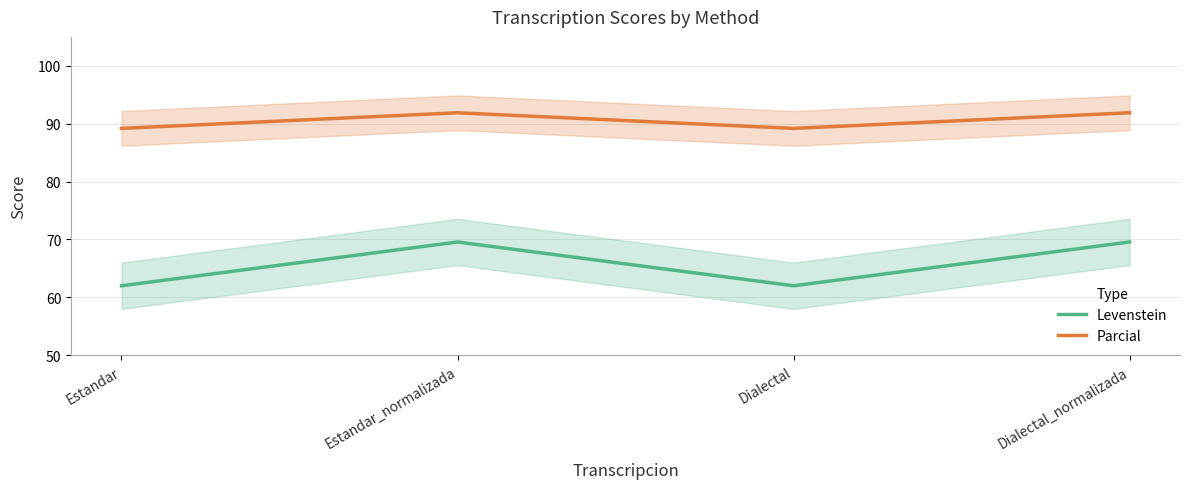

What are all the series names shown in the legend?

Levenstein, Parcial